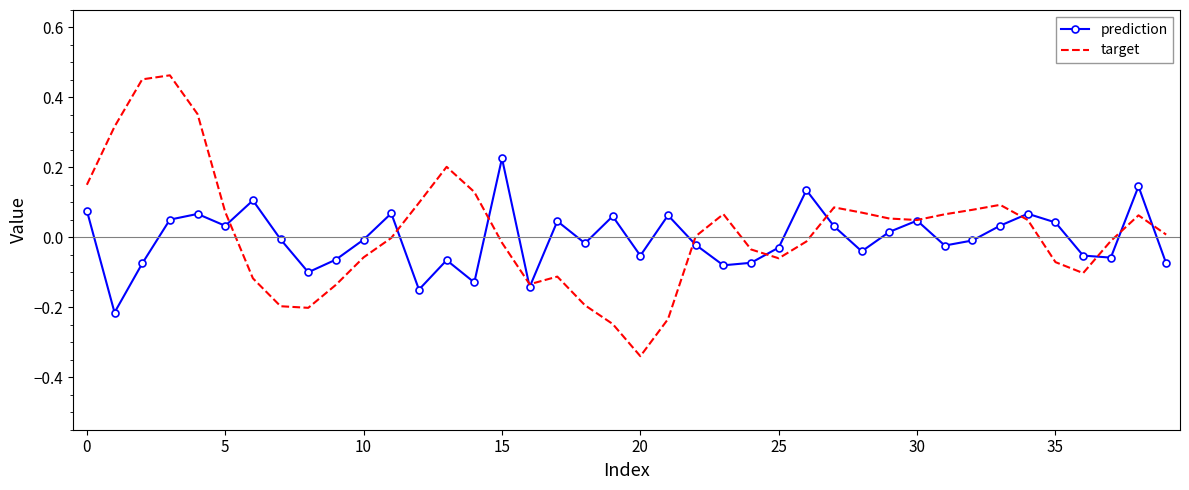

List the series in order of their peak value, highest first.

target, prediction